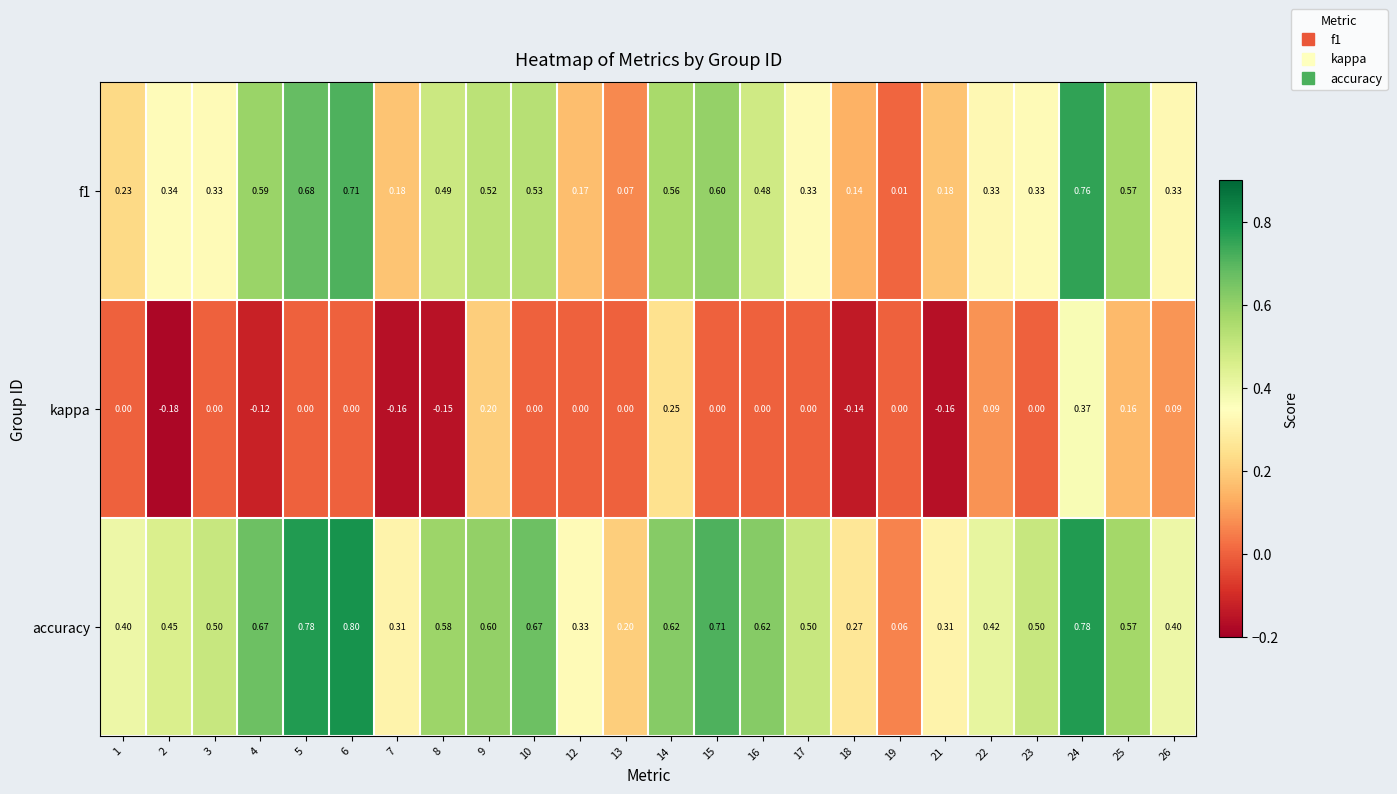

Rank the series by their average value, from highest to lowest.

accuracy, f1, kappa